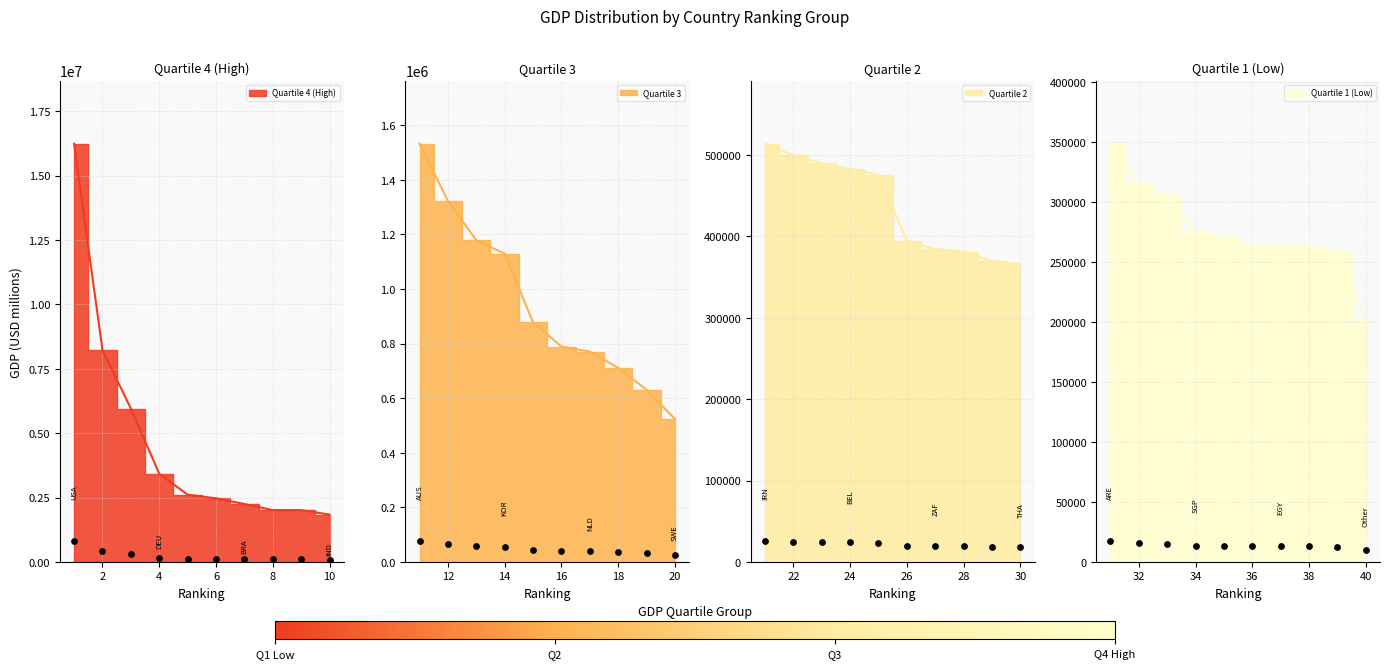

At how many categories does at least one series exceed 5960131?

2